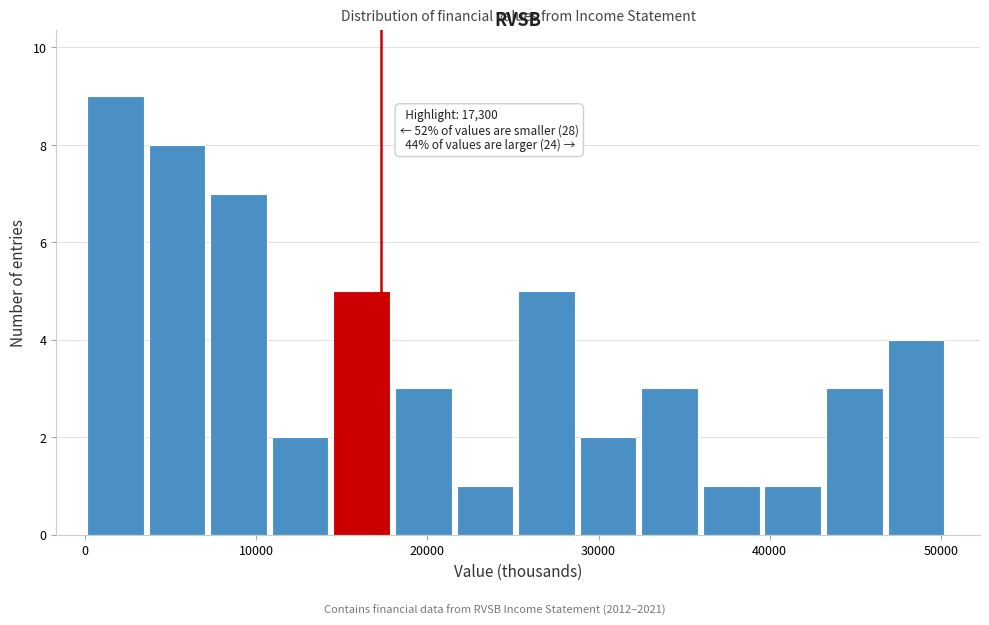

Around what value on the x-axis is the tallest bar? Give the approximate position of its centre, as read against the axis.

2000